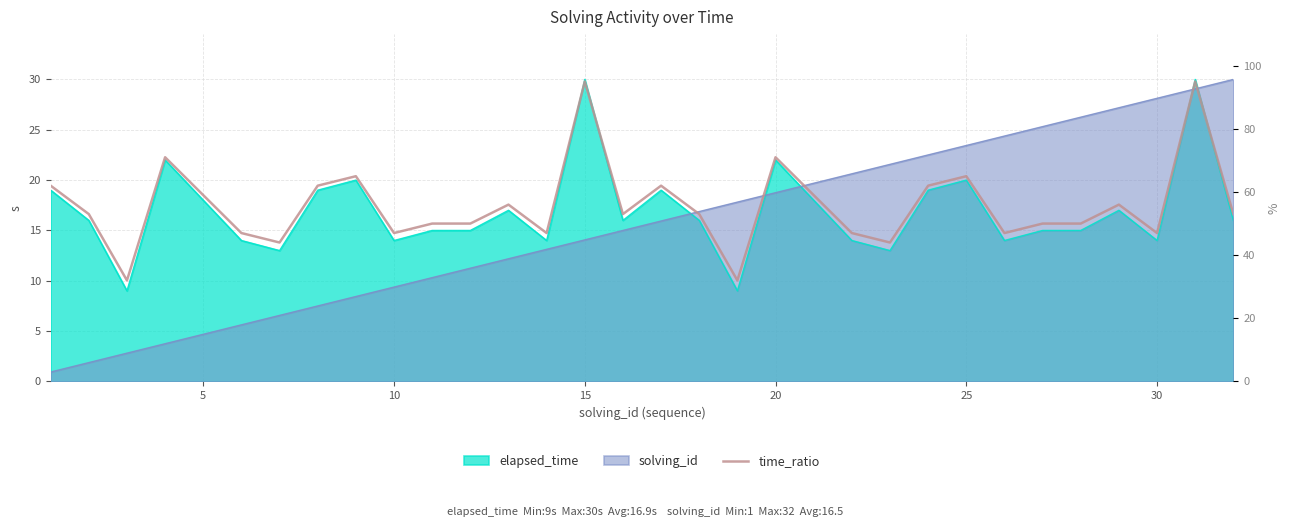

True or false: the data has more than 2 interior local peaks.

True